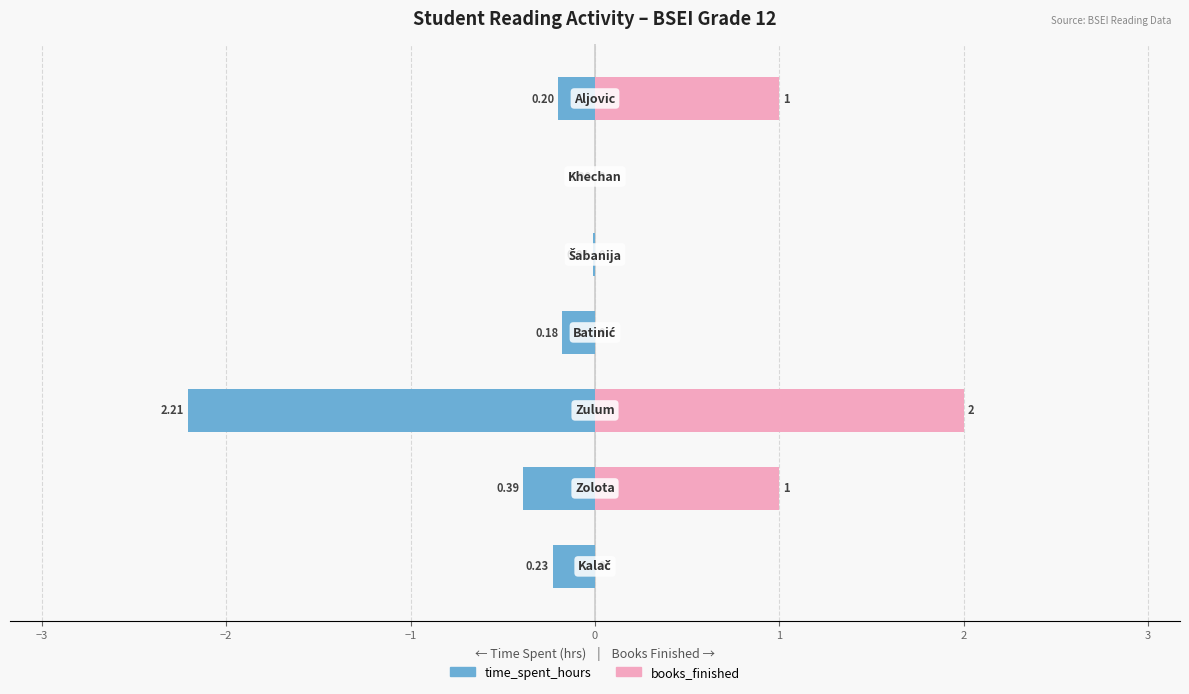

How many books_finished values are between 0 and 1?

6